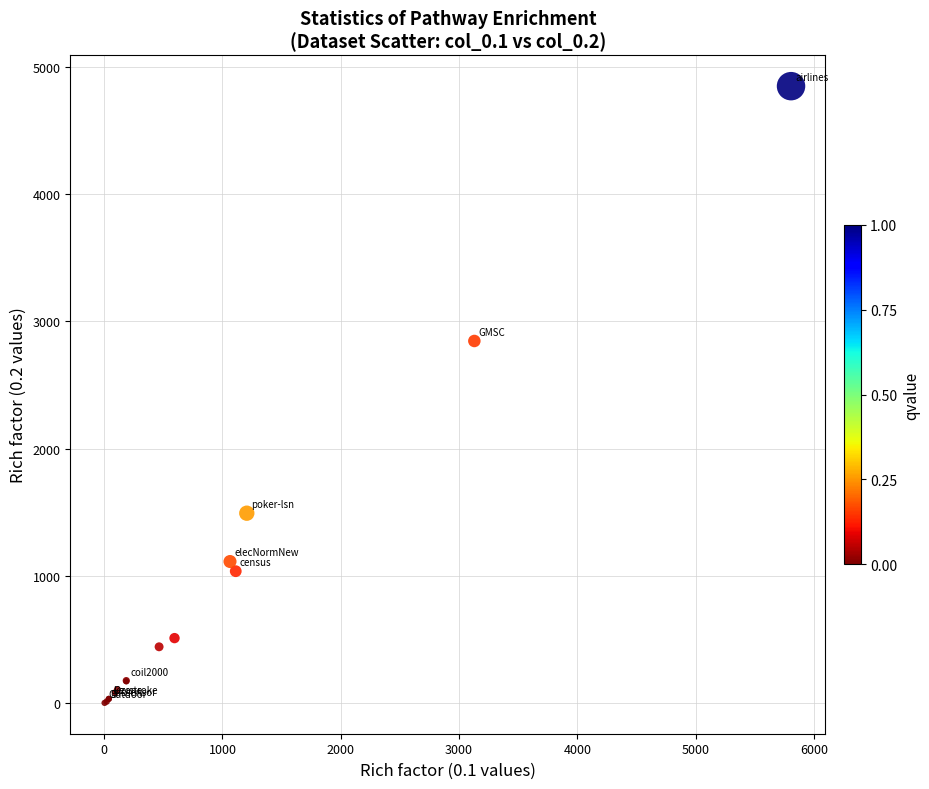

What Y value in the scatter plot is closest to 2426?

2846.5